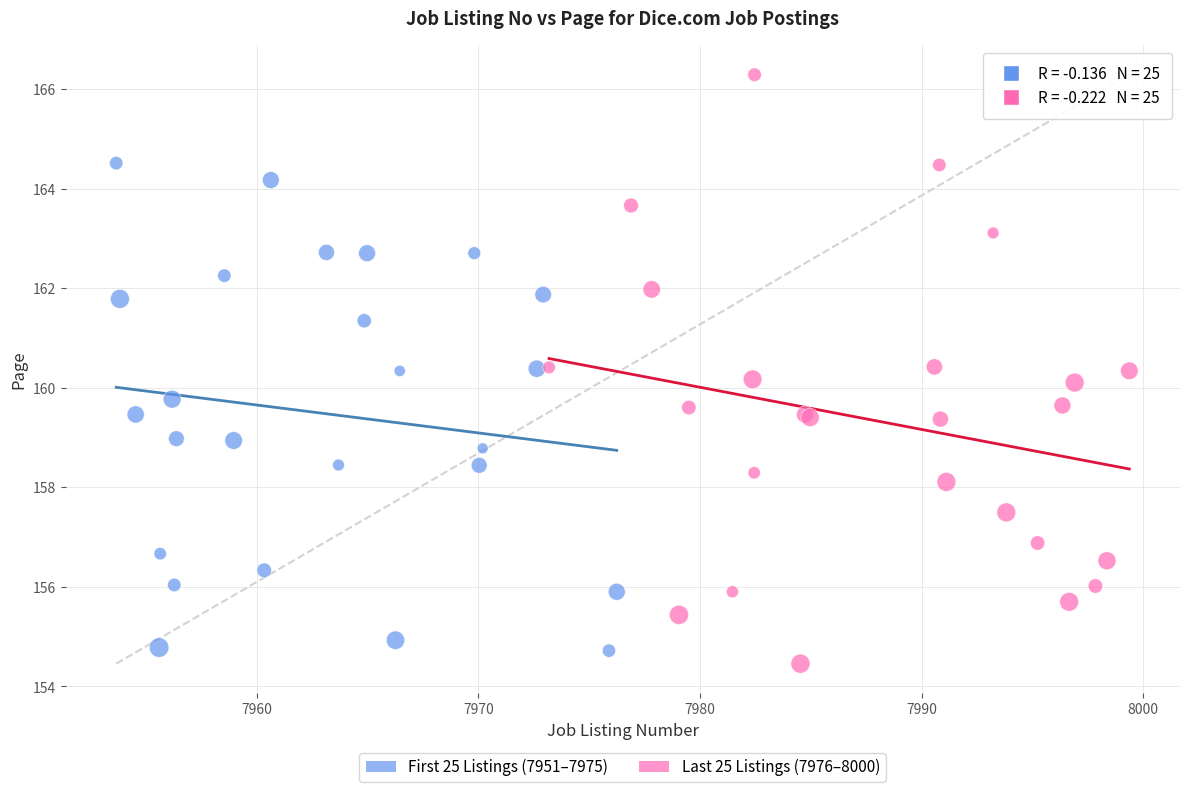

Which series has the largest Y range (max minus min)?

Last 25 Listings (7976–8000)